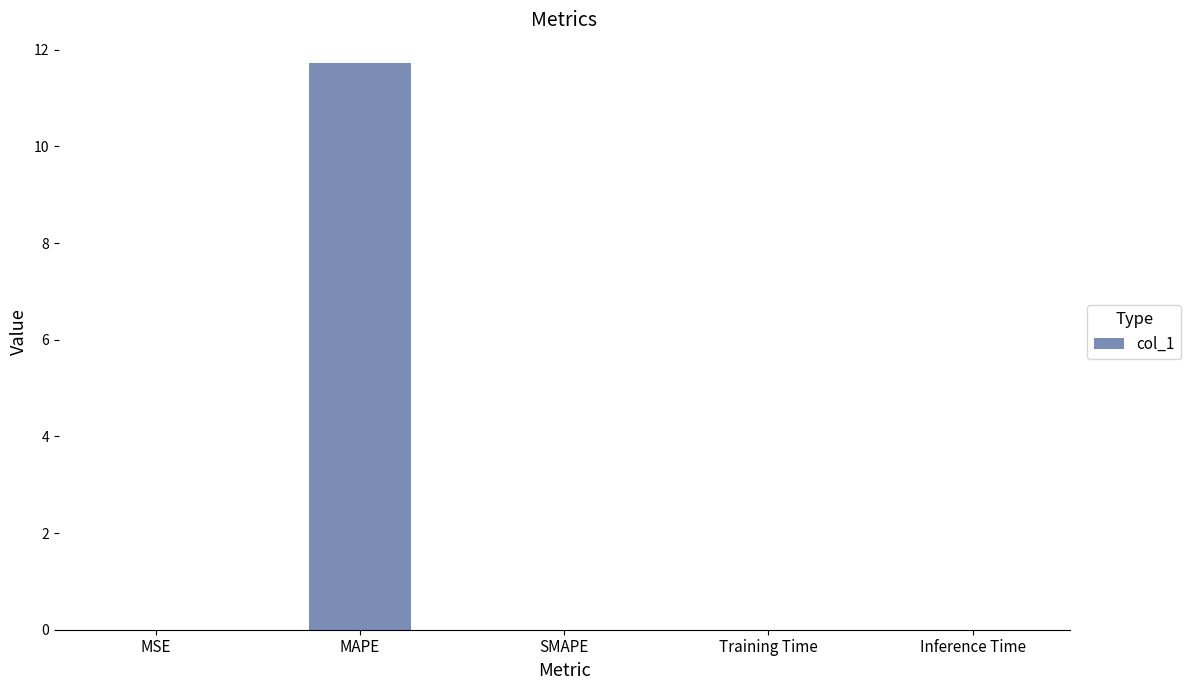

Is it true that the value at Training Time is 0.0?

True